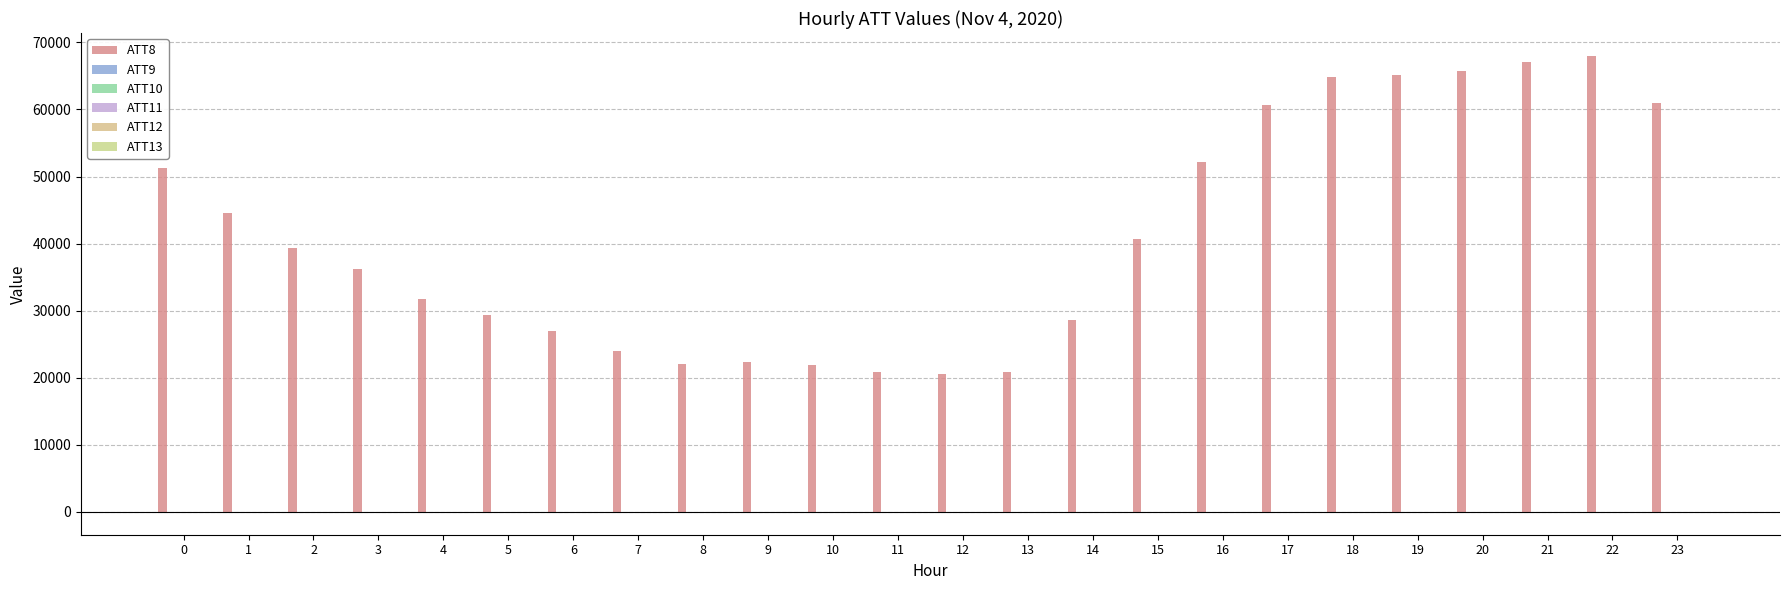

Which series has the widest spread of values?

ATT8